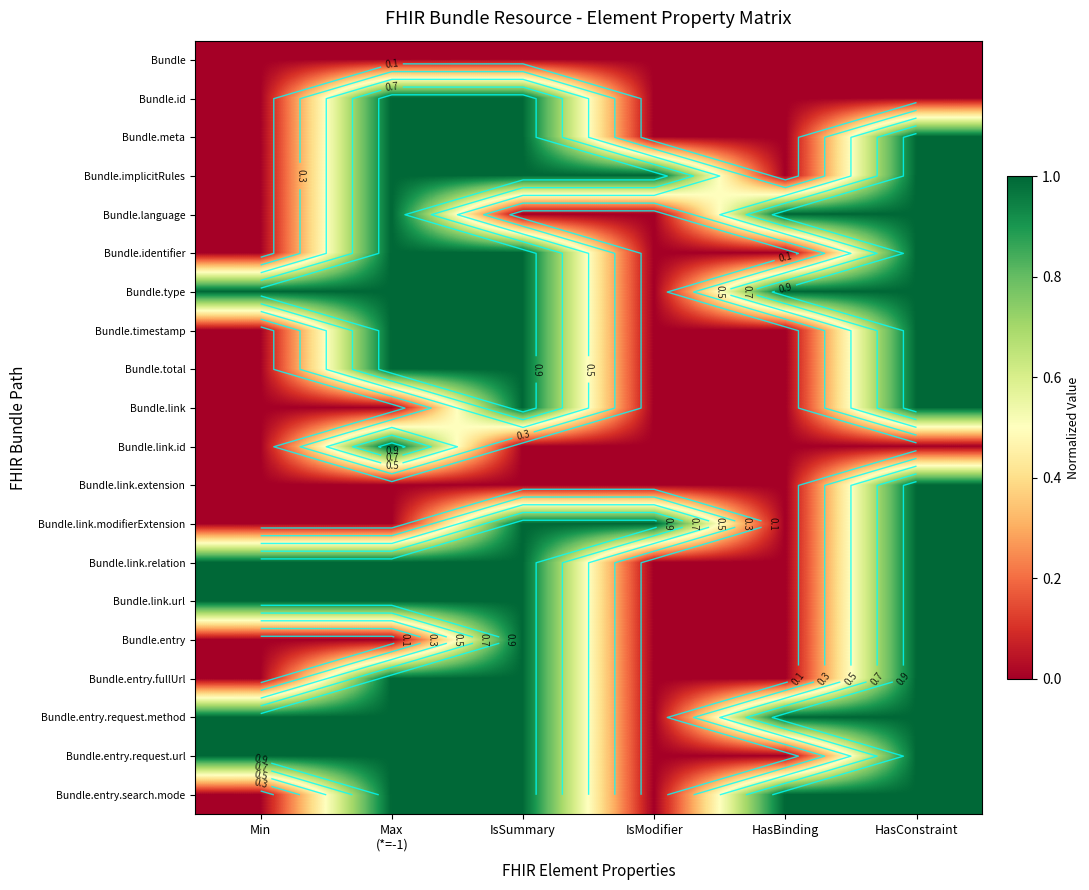

What is the total value across all series at Max
(*=-1)?

15.0